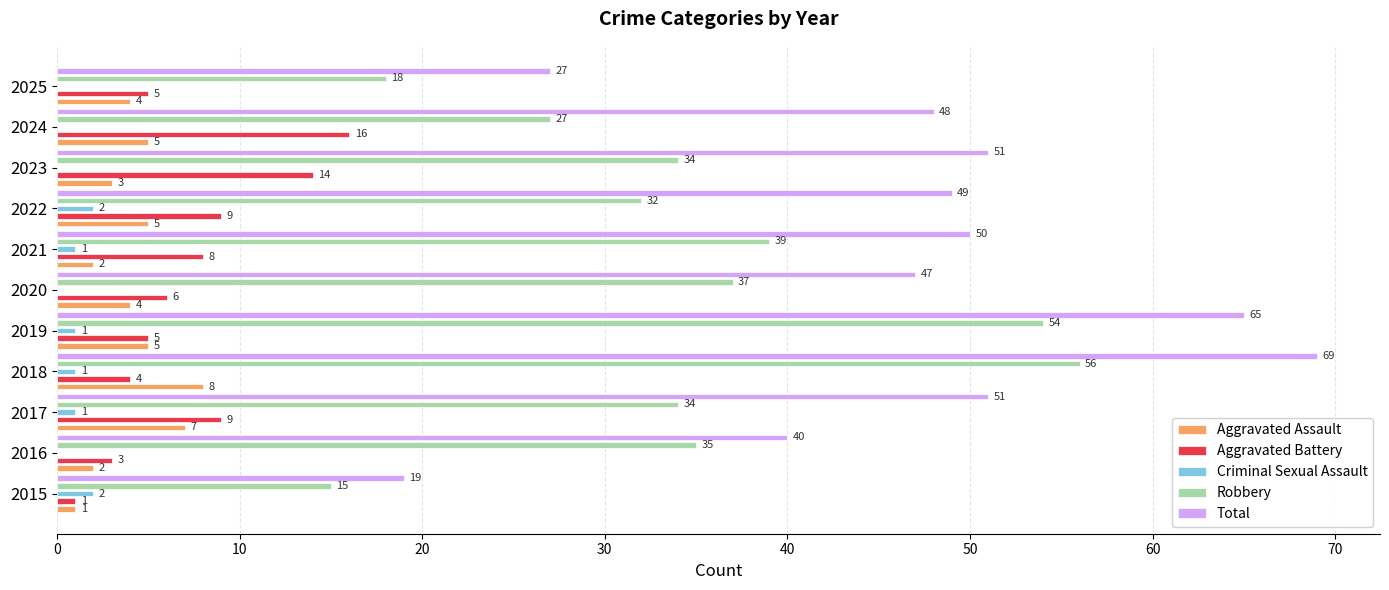

Is the value of Total at 2024 greater than the value of Aggravated Assault at 2016?

Yes